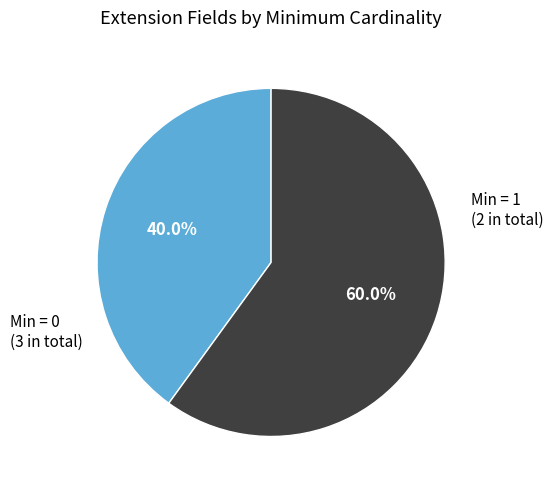

Does any single category account for the majority?

Yes